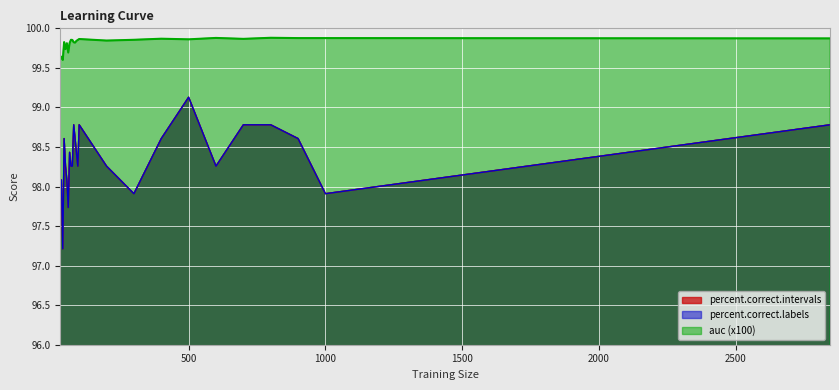

True or false: auc has more than 1 points higher than both neighbors.

True